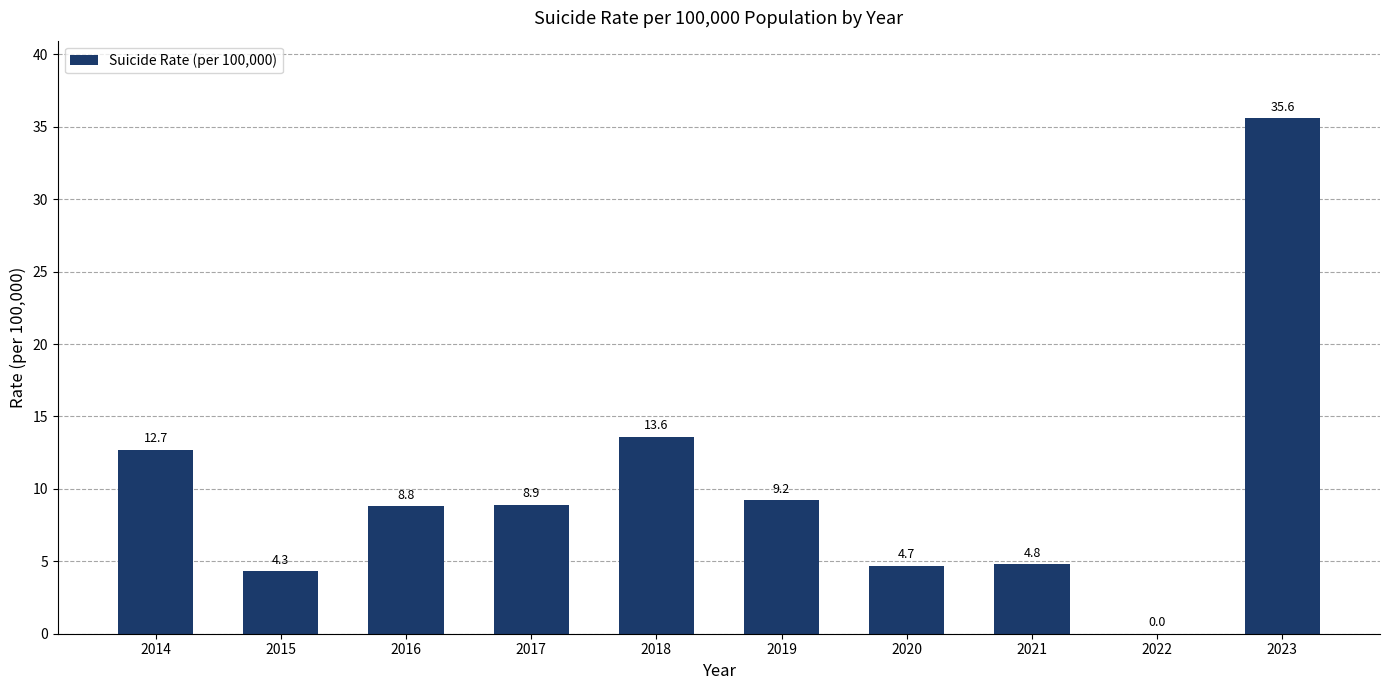

Which has a higher value, 2022 or 2021?

2021